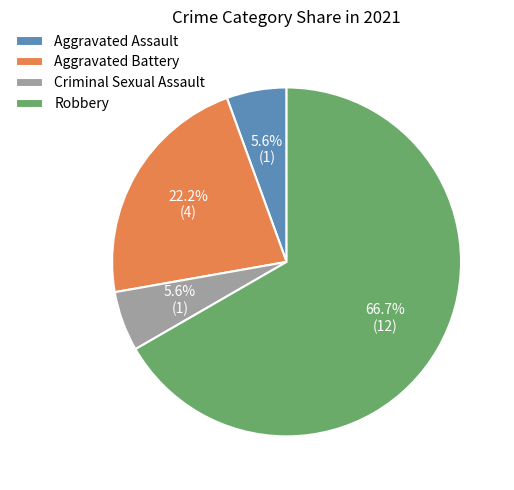

To the nearest percent, what is the difference between the Criminal Sexual Assault and Aggravated Battery slice percentages?

17%